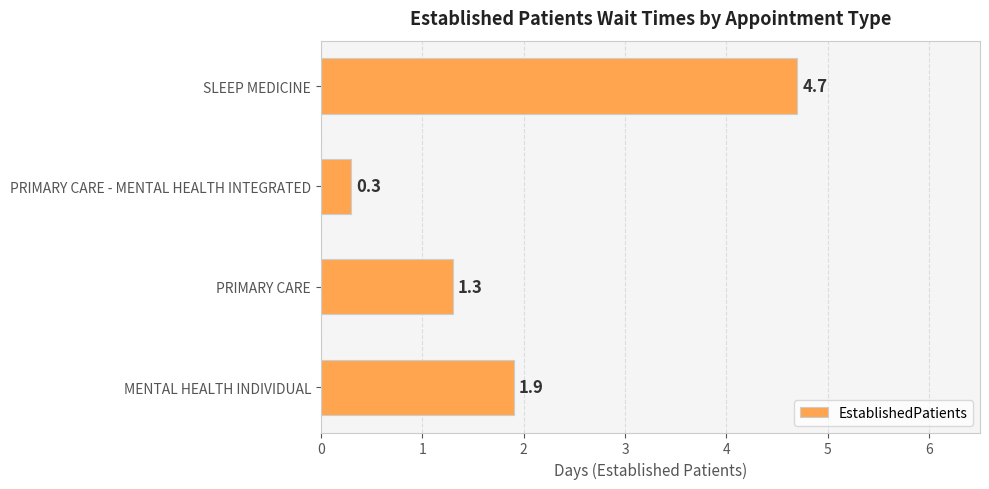

List the labels in order of value, largest first.

SLEEP MEDICINE, MENTAL HEALTH INDIVIDUAL, PRIMARY CARE, PRIMARY CARE - MENTAL HEALTH INTEGRATED